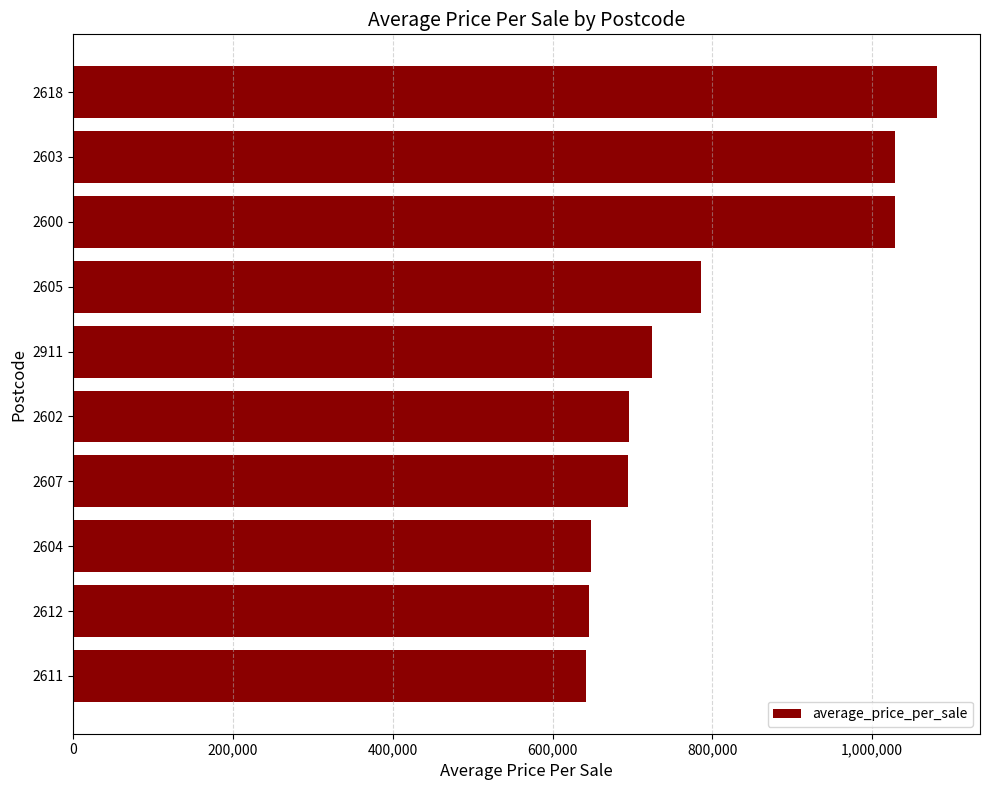

What is the value of the 4th bar from the top?

786175